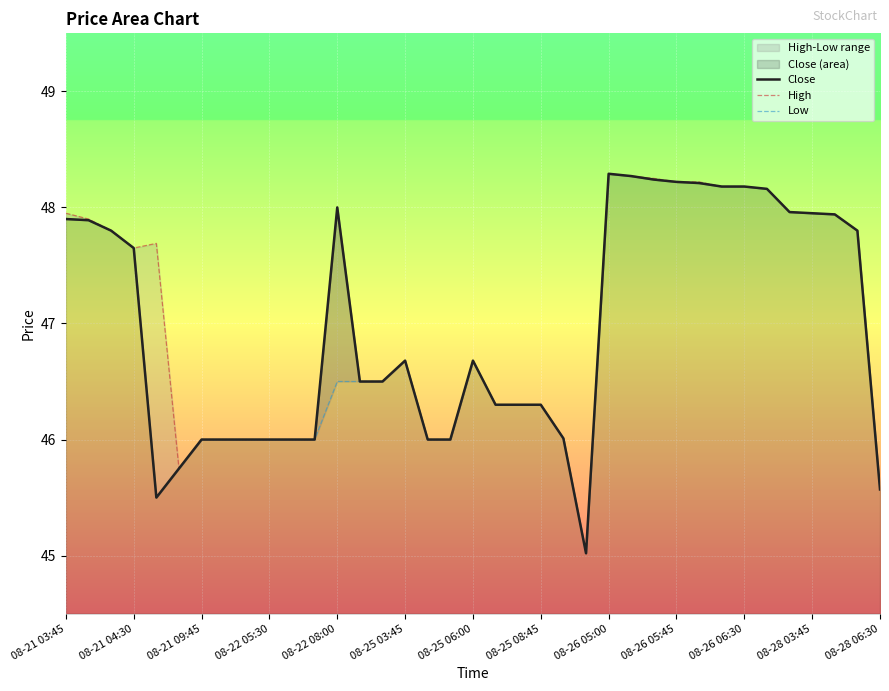

Rank the series at 08-26 05:00 from highest to lowest value.

Close, High, Low